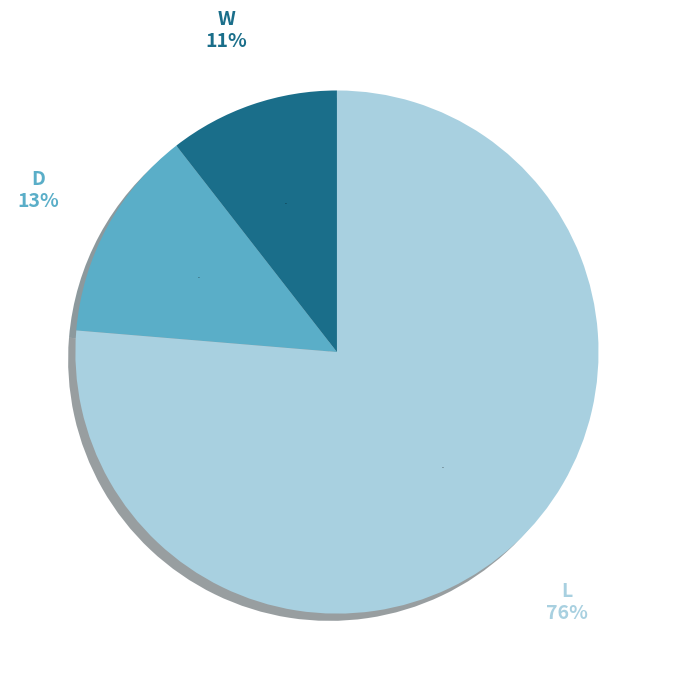

Which slice represents more than half of the pie?

L